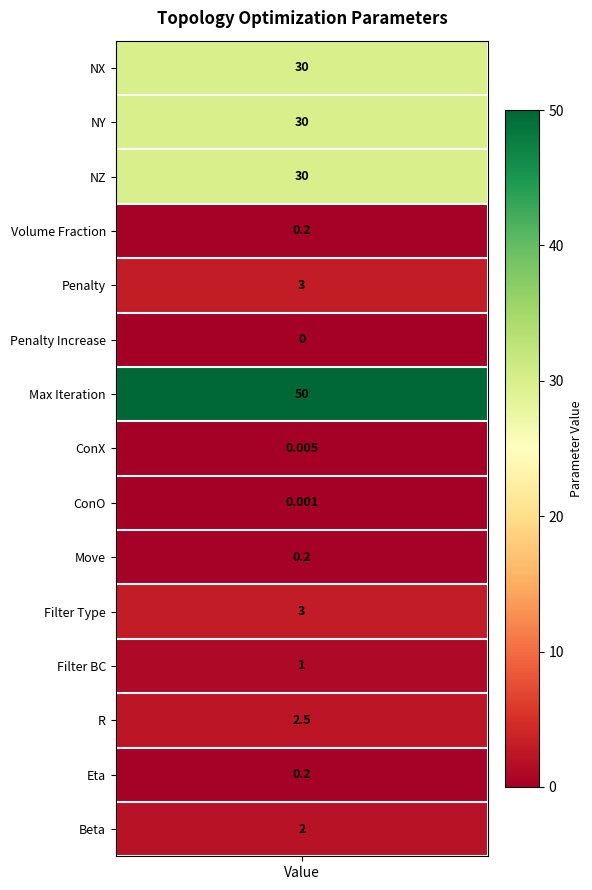

What is the approximate value at 14?

2.0